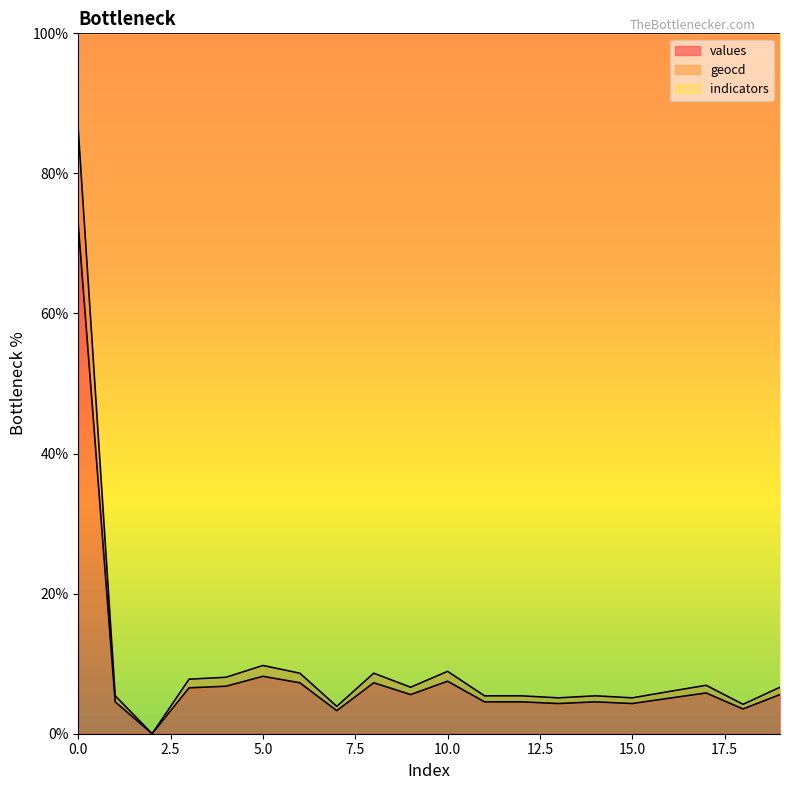

Does the chart display data point markers on the line(s)?

No